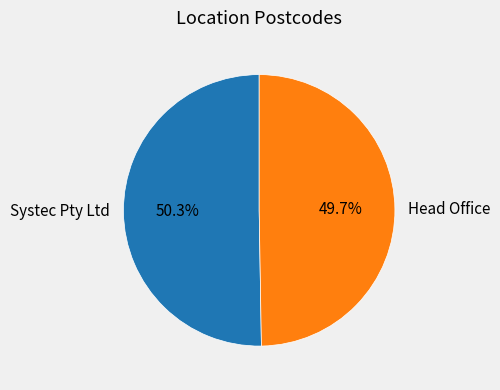

Which has a higher value, Systec Pty Ltd or Head Office?

Systec Pty Ltd